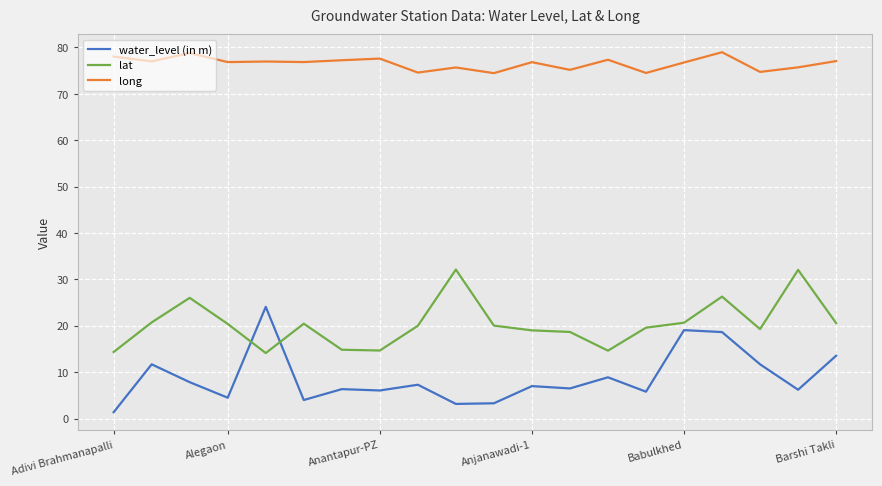

Which series has the largest total across all categories?

long